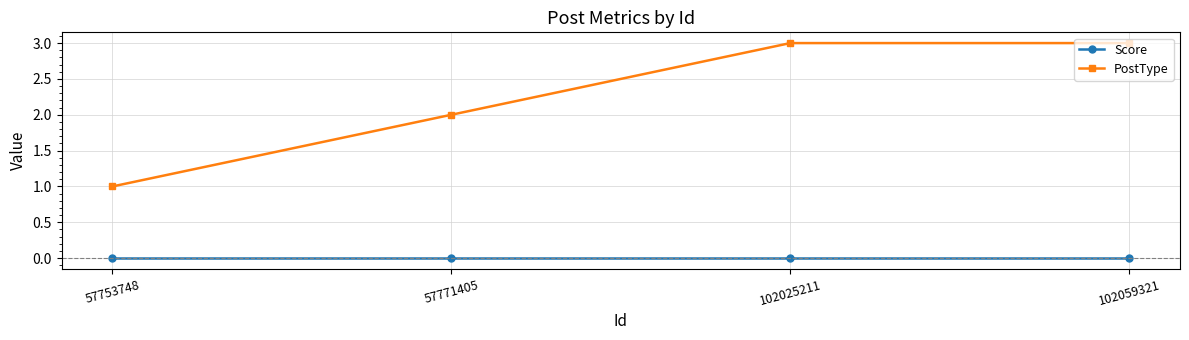

What value does the PostType series have at 57771405?

2